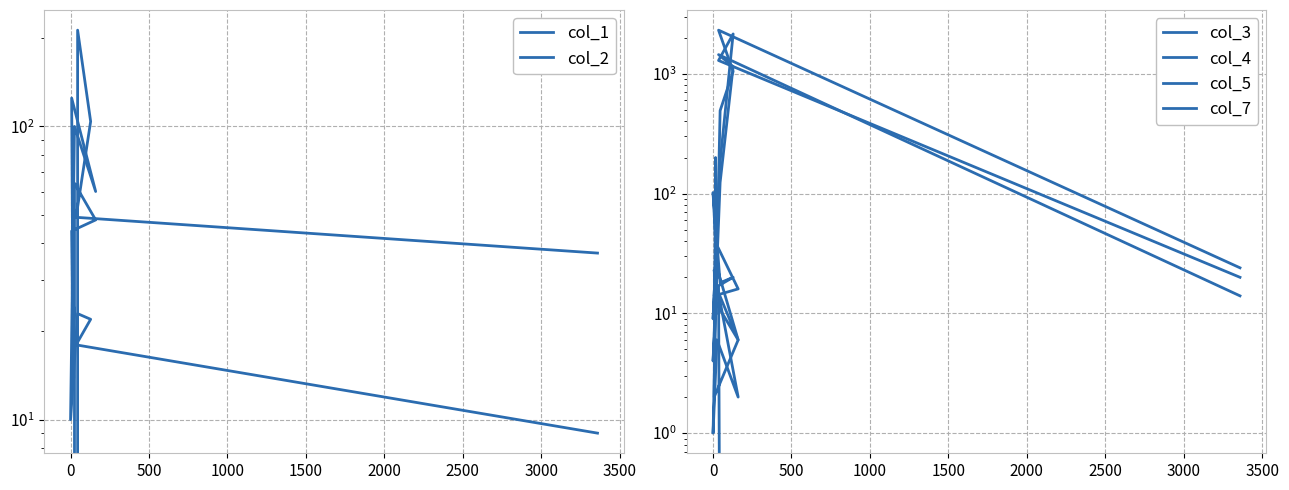

After their last crossing, which series has the higher values: col_7 or col_4?

col_4